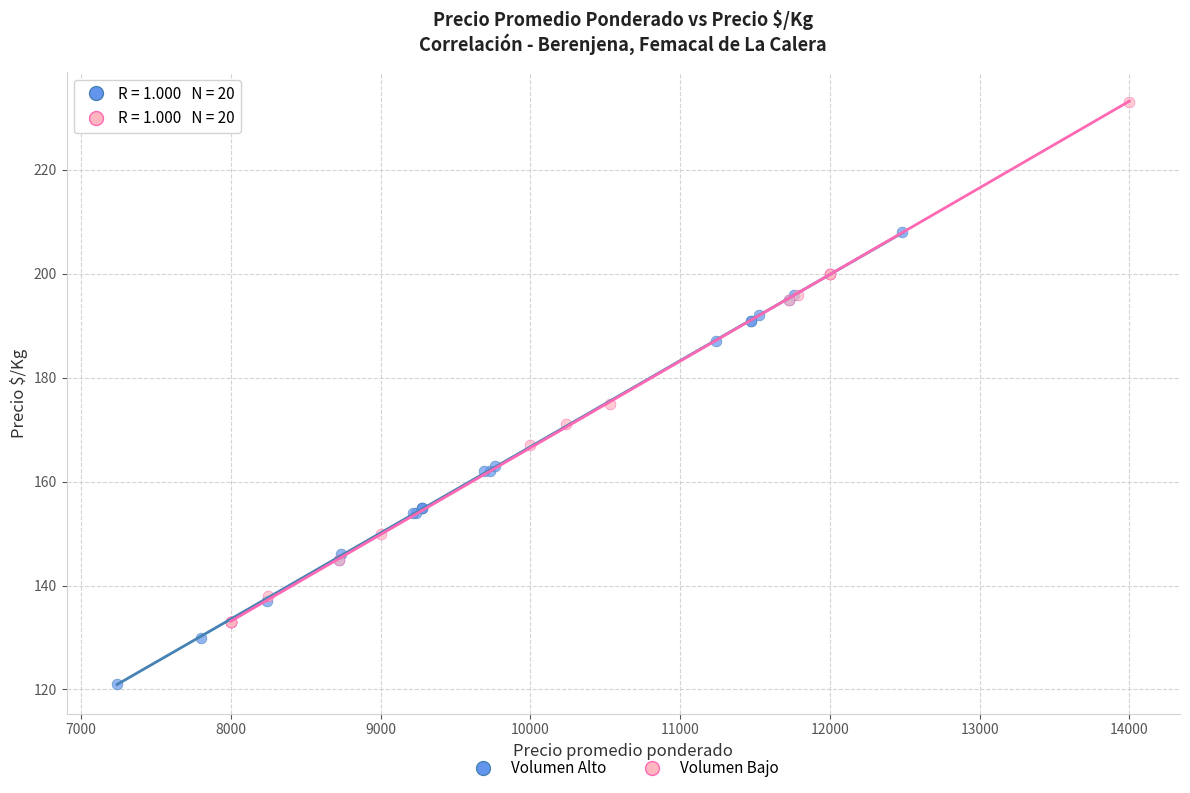

Which series contains the lowest Y value?

Volumen Alto